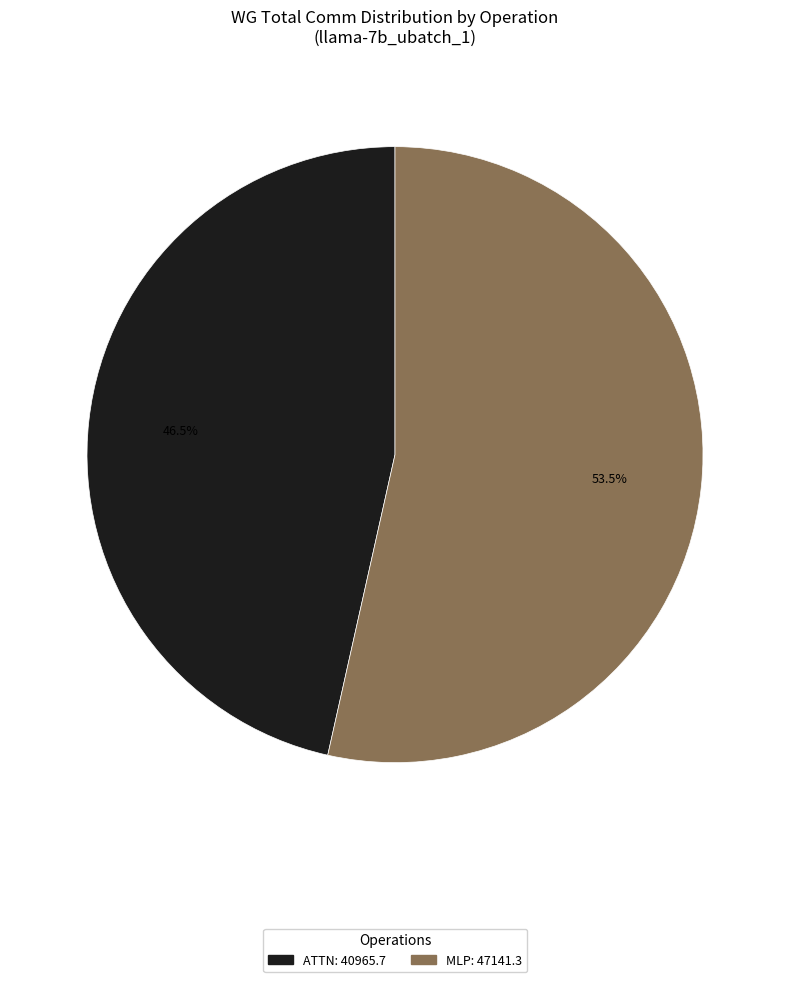

Is there a majority slice in this chart?

Yes